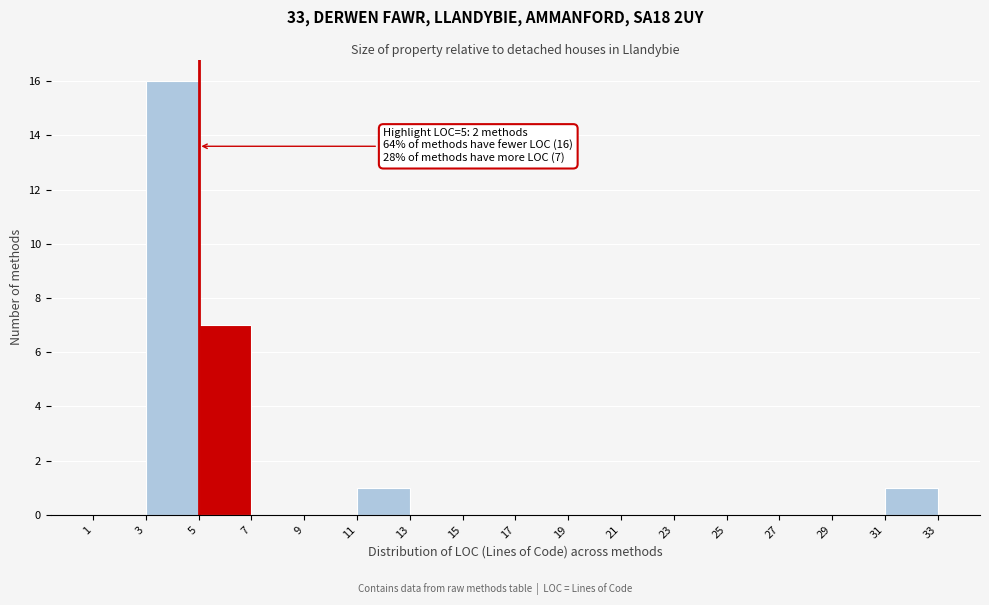

Which range on the x-axis has the tallest bar?

3 to 5